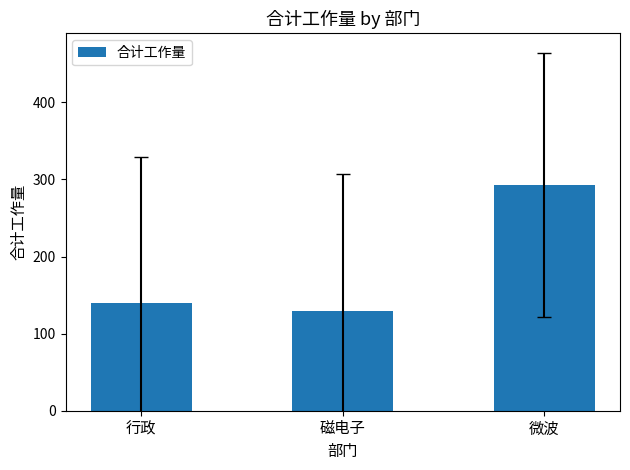

At which label does the data first exceed 139?

行政